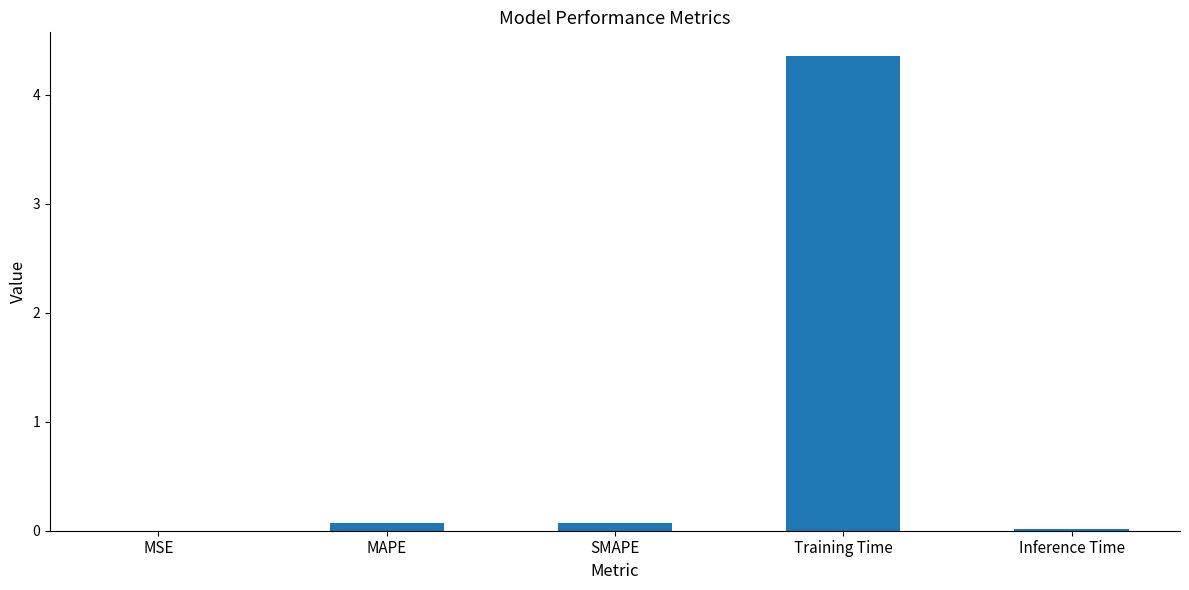

What is the average value?

0.9